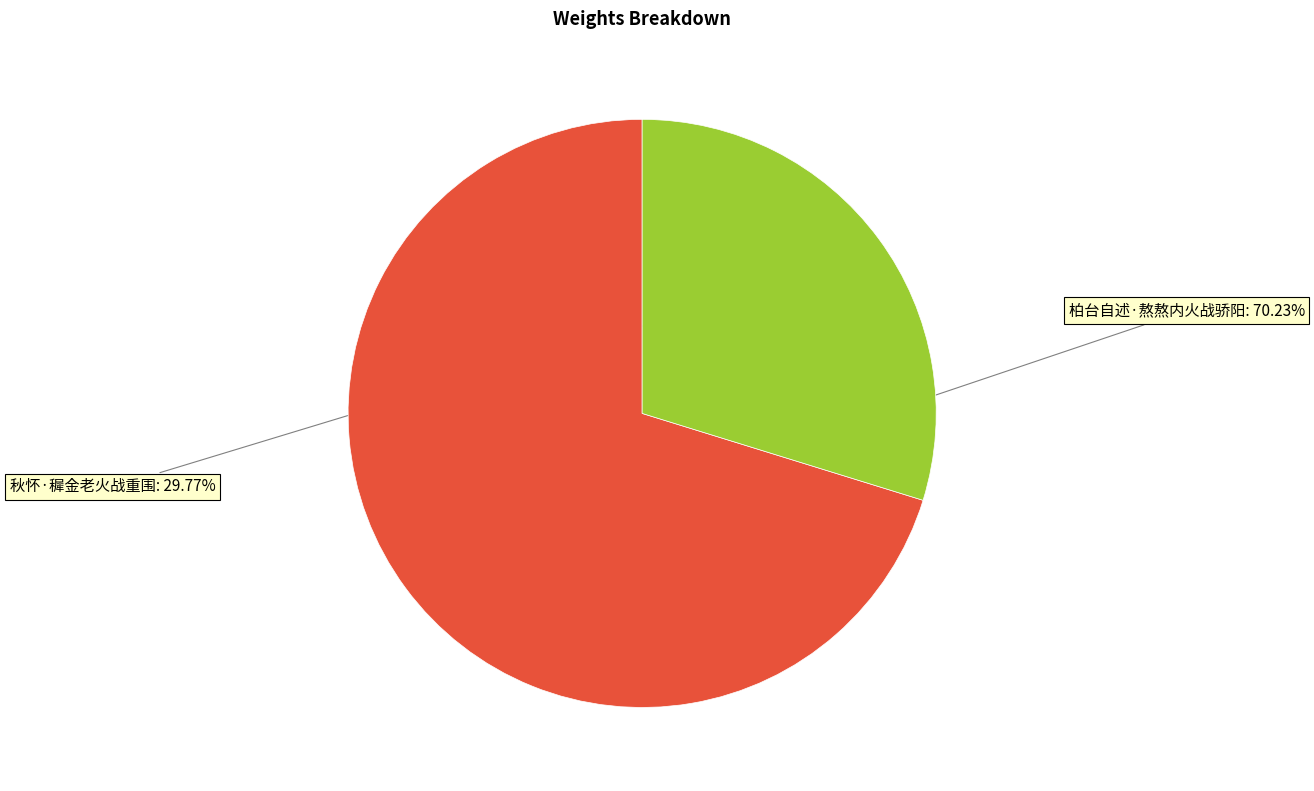

Is there any slice that represents more than half of the pie?

Yes